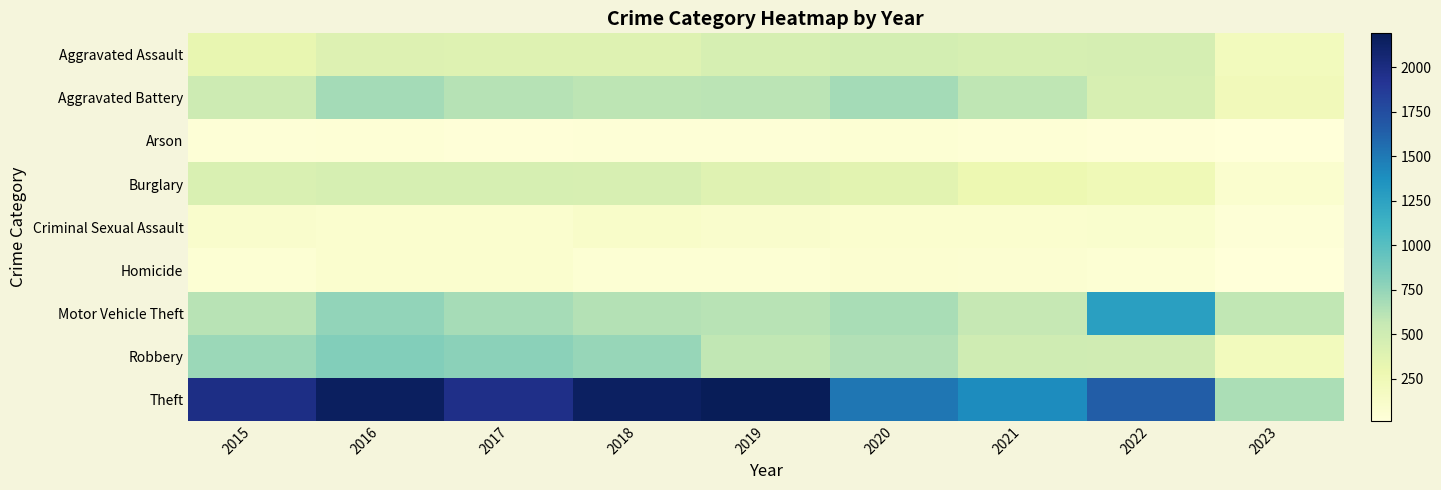

At which category is the sum across all series the highest?

2016